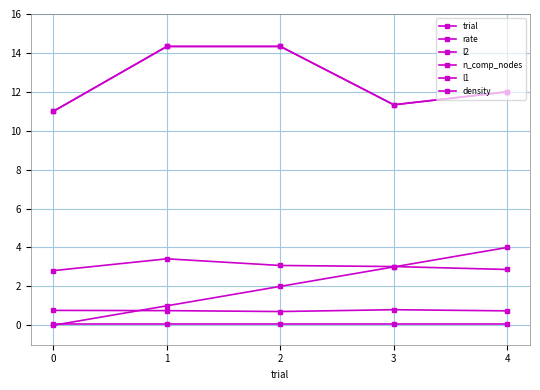

The rate series shows 0.8 at 3. True or false?

True